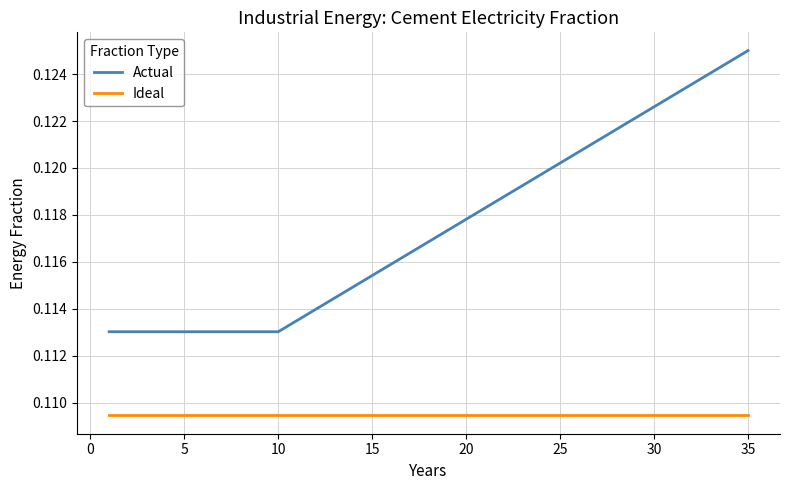

How many distinct data groups are displayed?

2